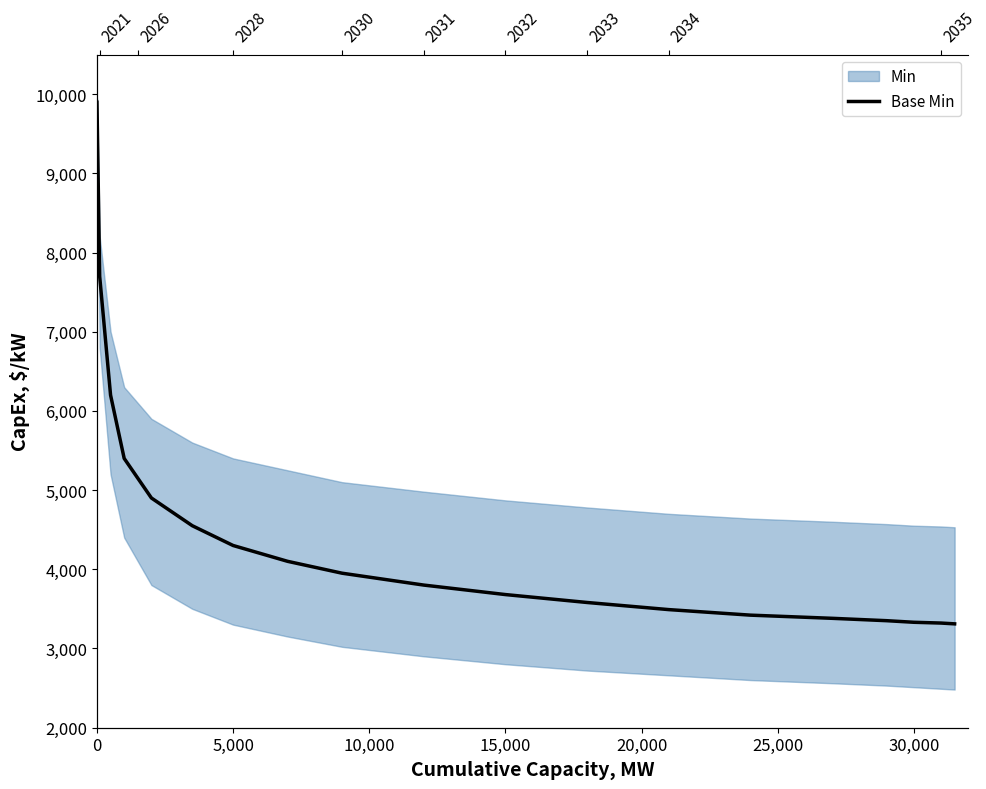

Is this an area chart (filled region under the line)?

No